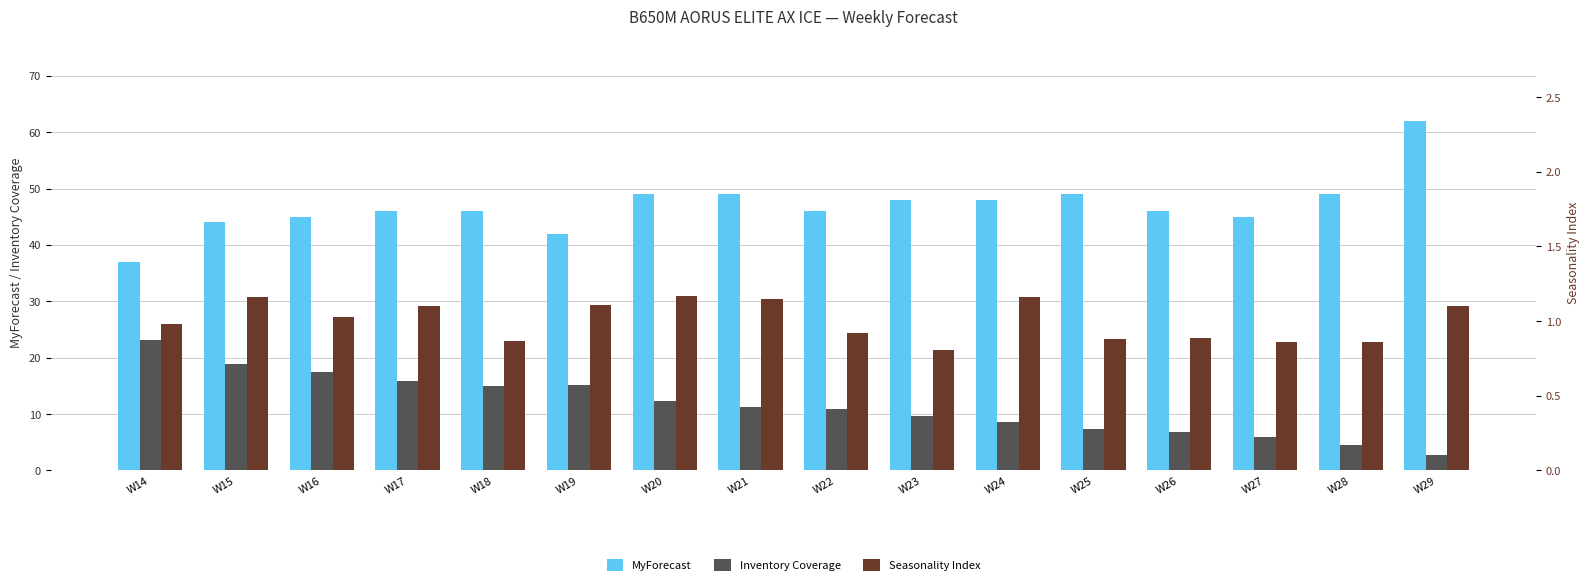

Which category has the highest value in the Inventory Coverage series?

W14